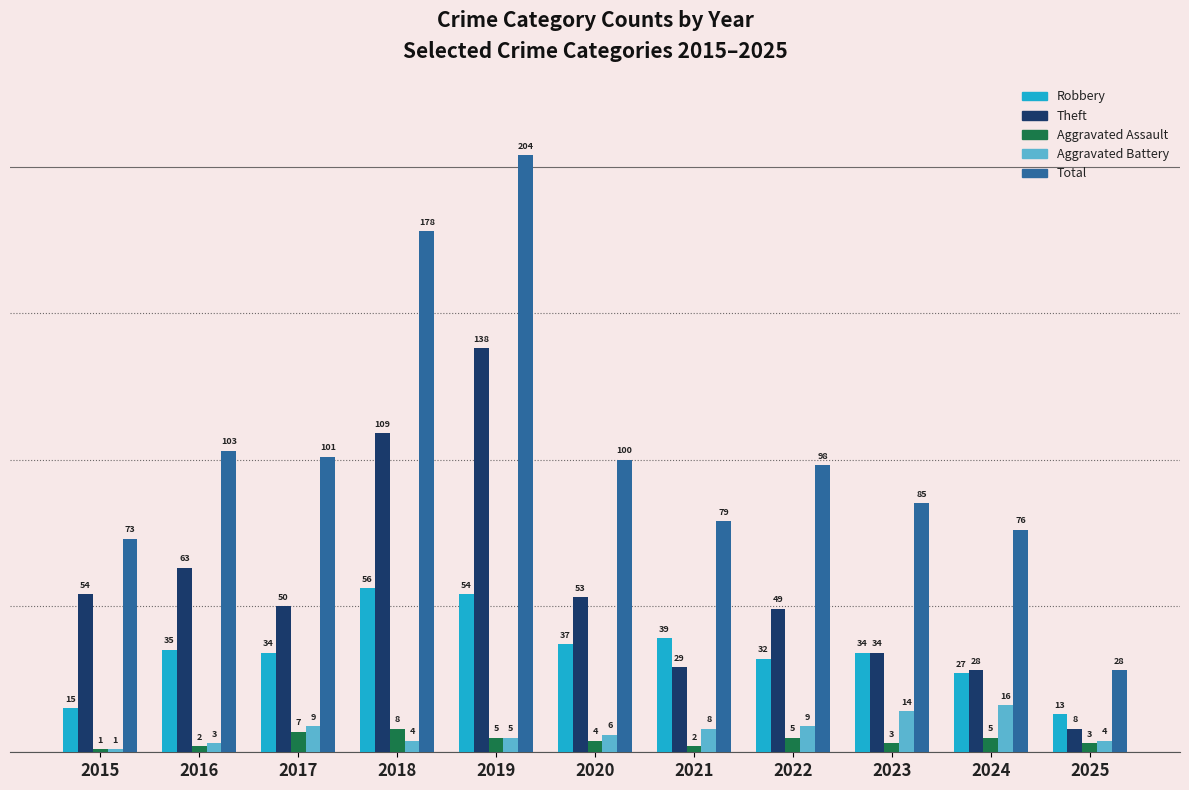

What is the average value of the Aggravated Assault series?

4